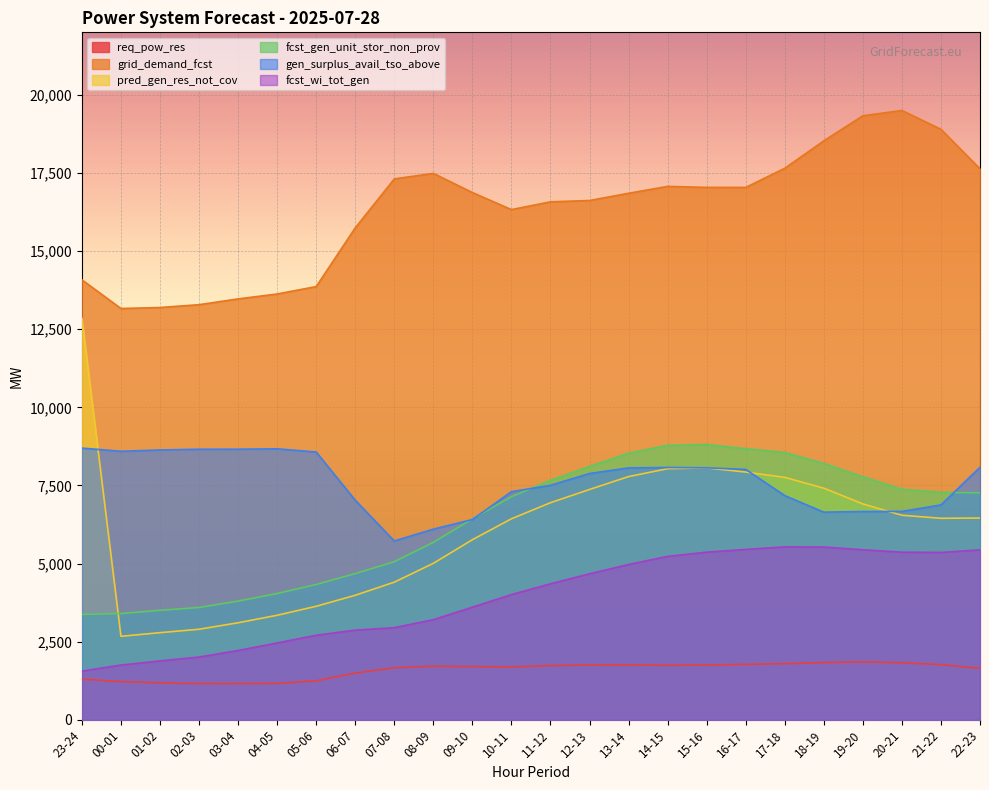

At which category is the sum across all series the highest?

15-16